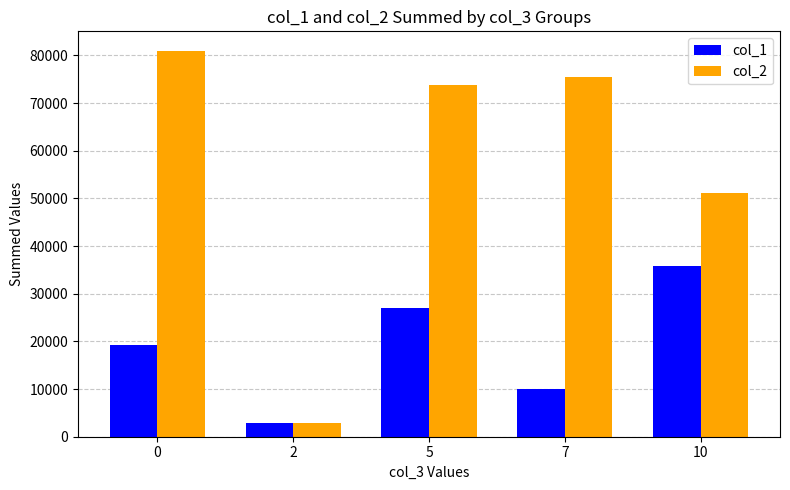

What is the spread (max minus min) of values at 7?

65425